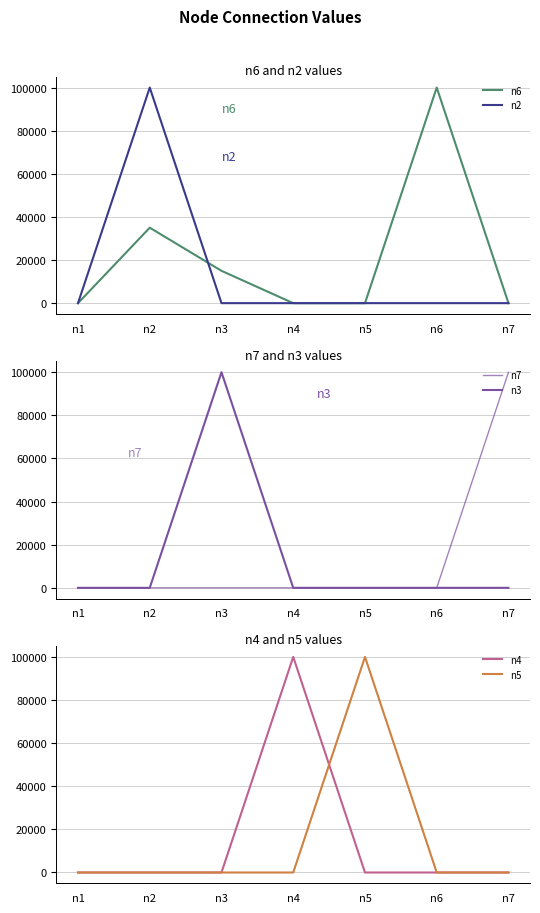

True or false: n2 has a value of 100000.0 at n2.

True